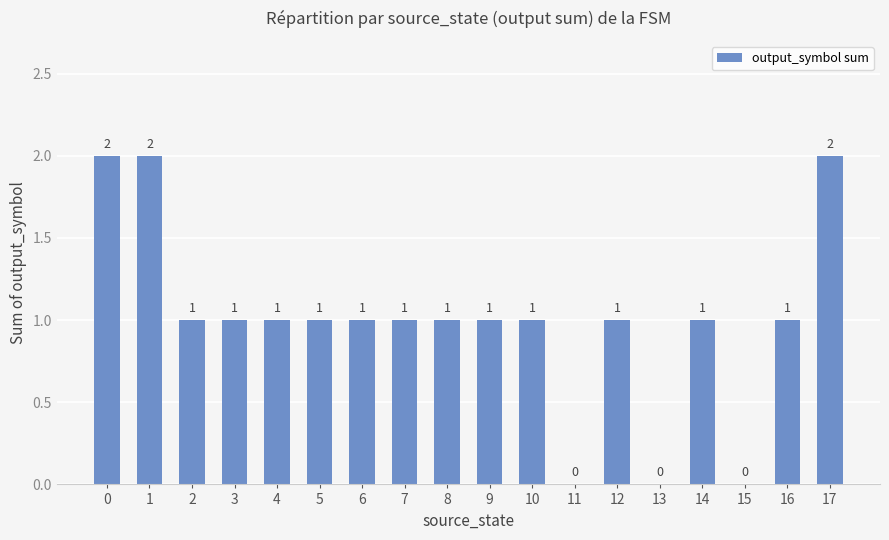

How many positive values are there?

15